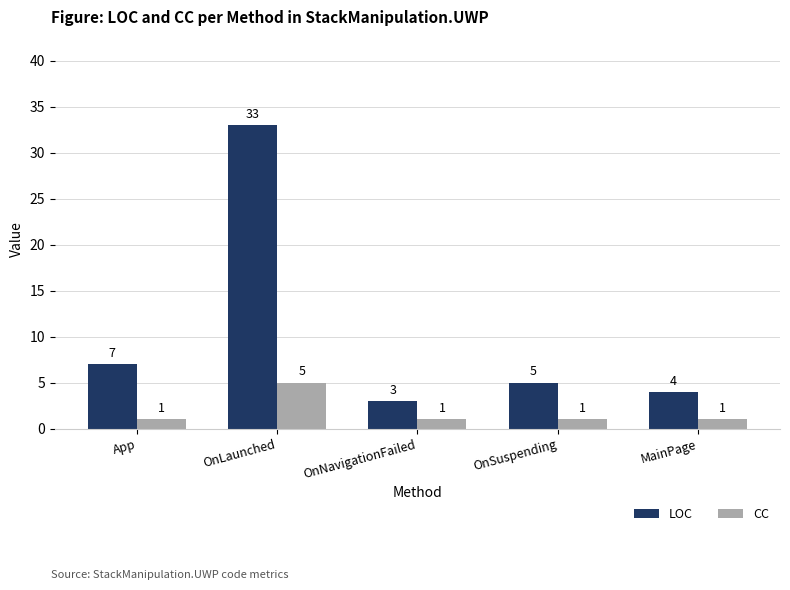

Reading left to right, list all the values displayed in this chart.

LOC: App=7	OnLaunched=33	OnNavigationFailed=3	OnSuspending=5	MainPage=4
CC: App=1	OnLaunched=5	OnNavigationFailed=1	OnSuspending=1	MainPage=1